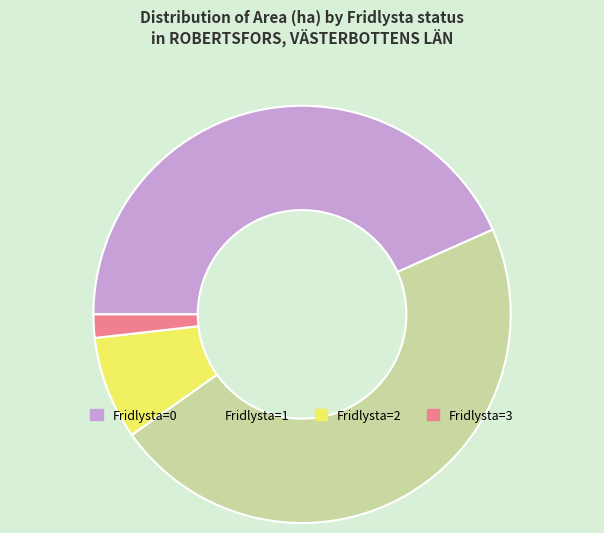

Is there any slice that represents more than half of the pie?

No